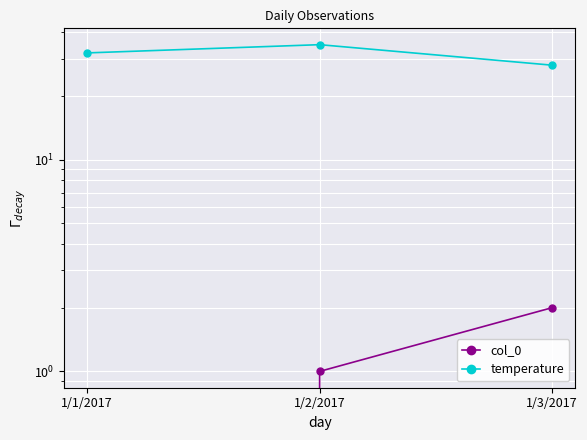

Between 1/2/2017 and 1/1/2017, which is larger?

1/2/2017